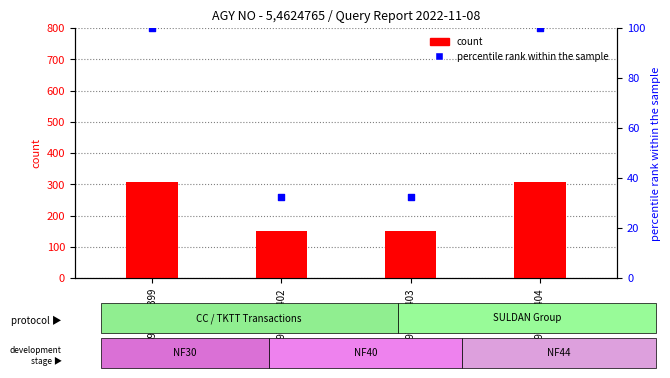

At which category is the sum across all series the highest?

3977308399